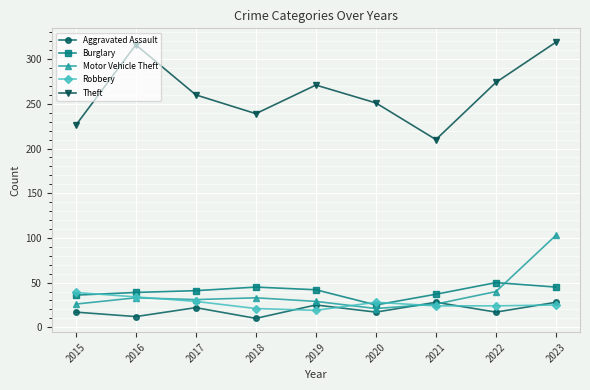

The value of Aggravated Assault at 2015 is 17. True or false?

True